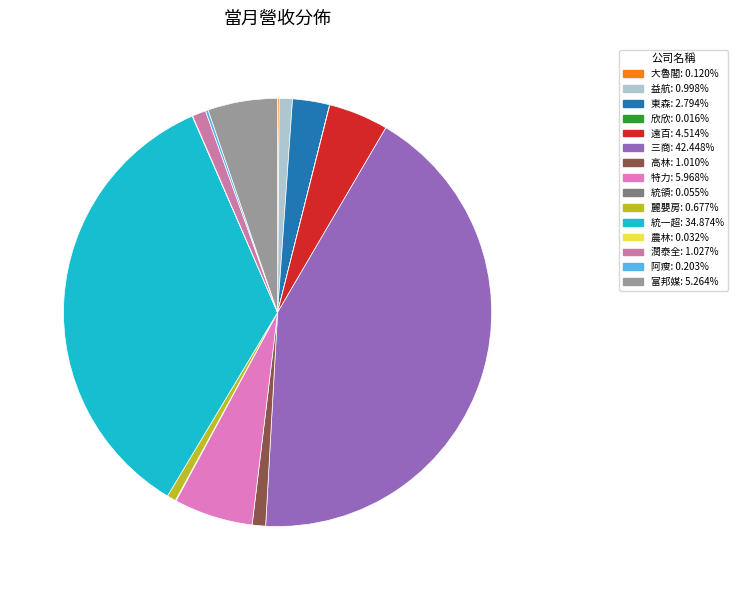

Is 東森 the majority of the pie?

No